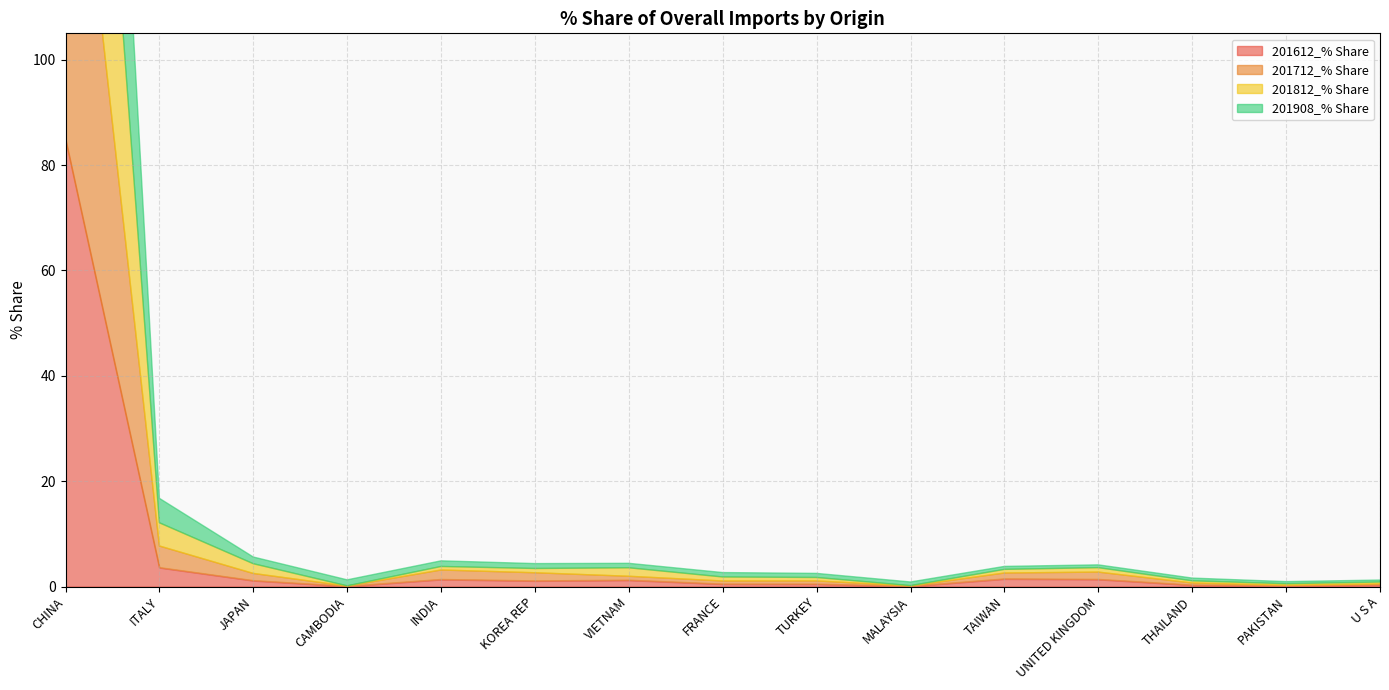

True or false: 201612_% Share has a value of 0.3 at FRANCE.

False